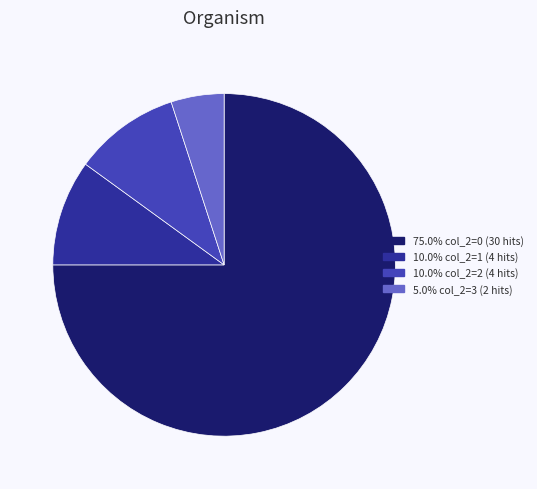

Approximately how many times larger is the value at 75.0% col_2=0 (30 hits) compared to 10.0% col_2=2 (4 hits)?

7.5